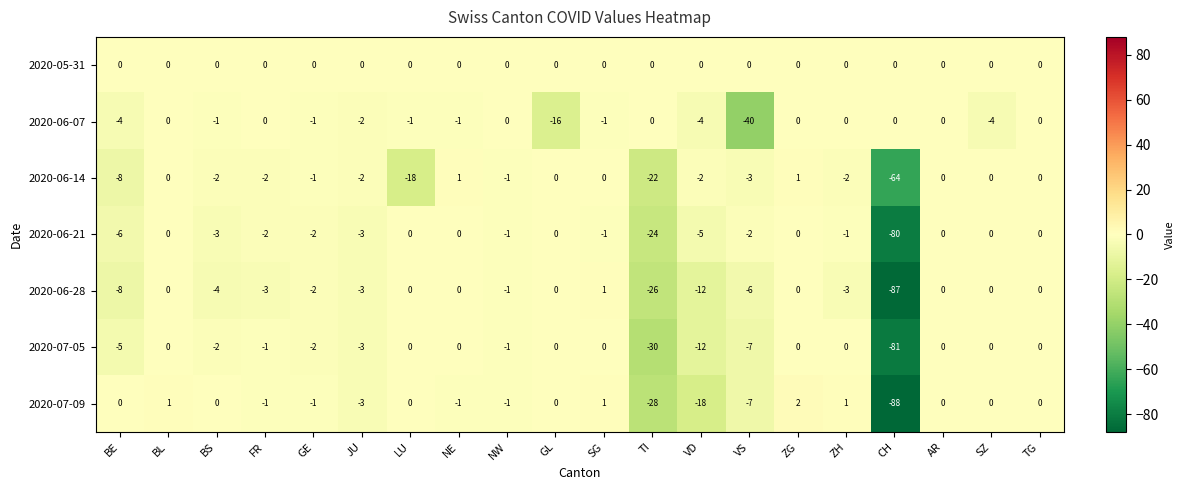

The 2020-06-14 series shows 0 at AR. True or false?

True